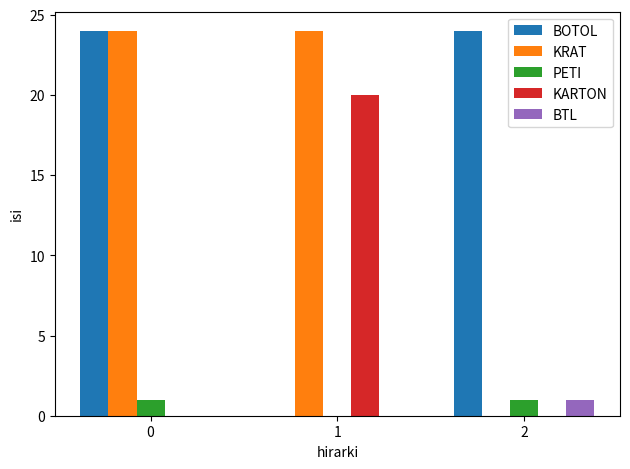

How many values in PETI are above zero?

2